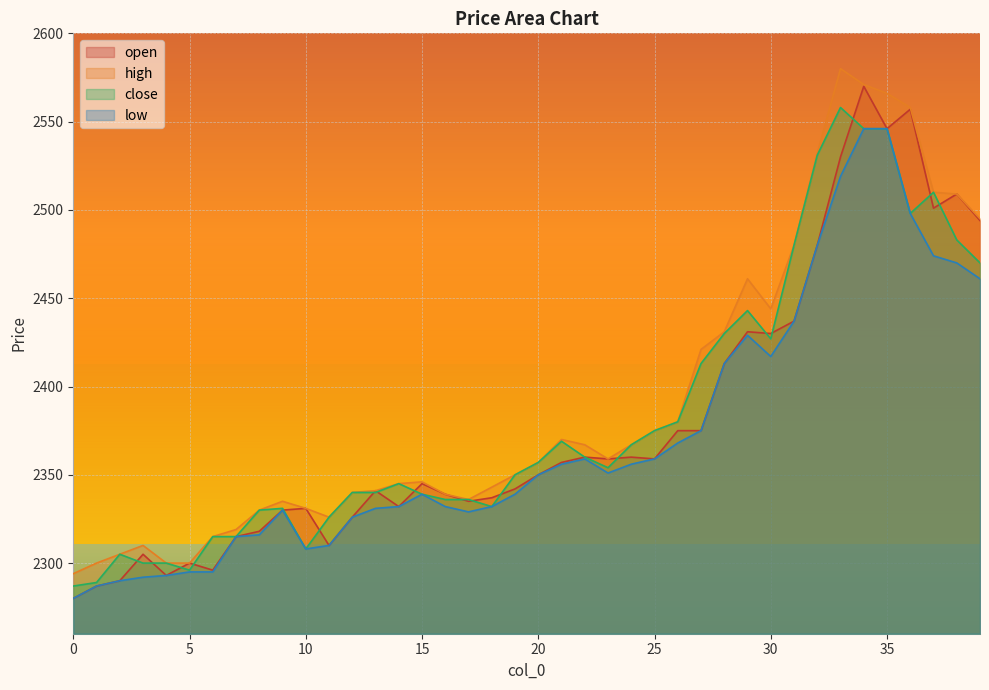

How many lines are shown in the chart?

4